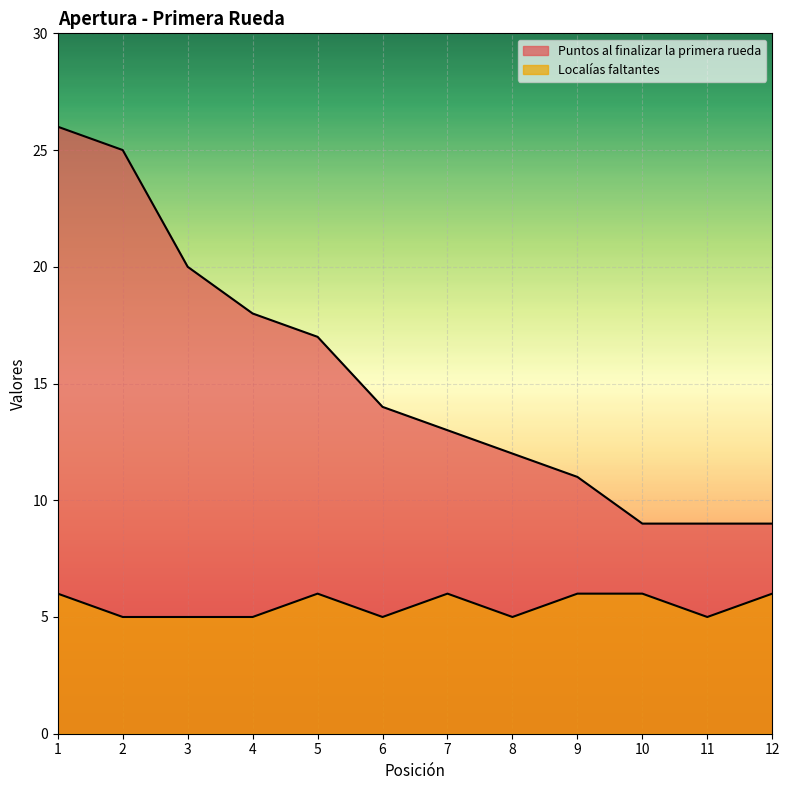

True or false: Puntos al finalizar la primera rueda and Localías faltantes intersect in this chart.

False